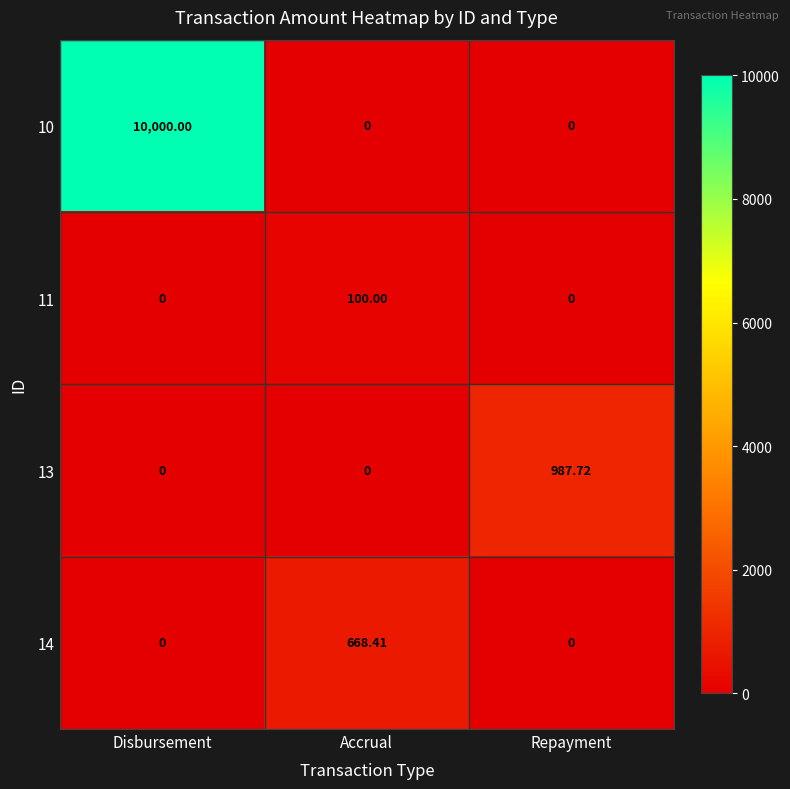

Which category has the highest value in the 10 series?

Disbursement